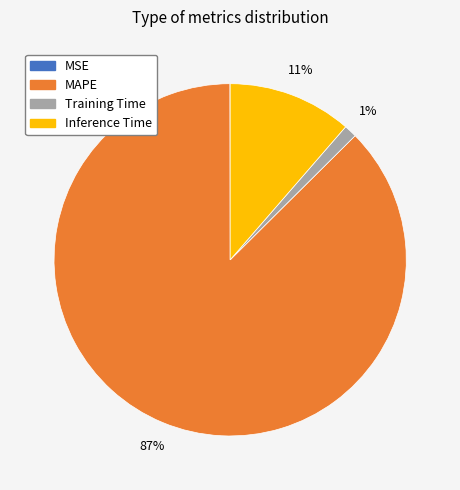

What is the largest slice in the pie chart?

MAPE